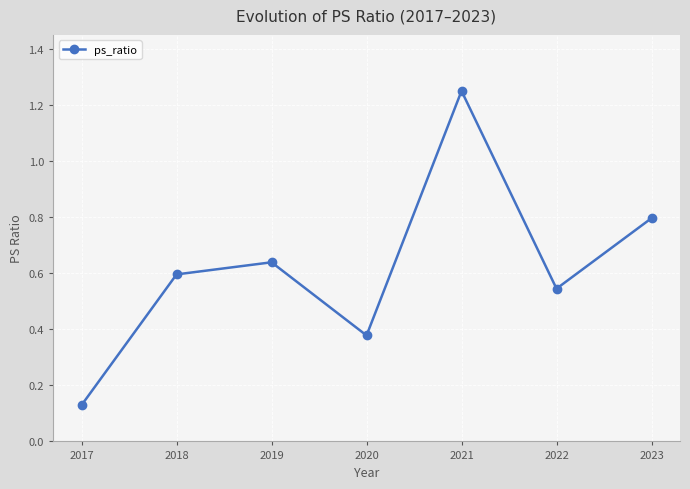

What is the difference between the values at 2022 and 2020?

0.2